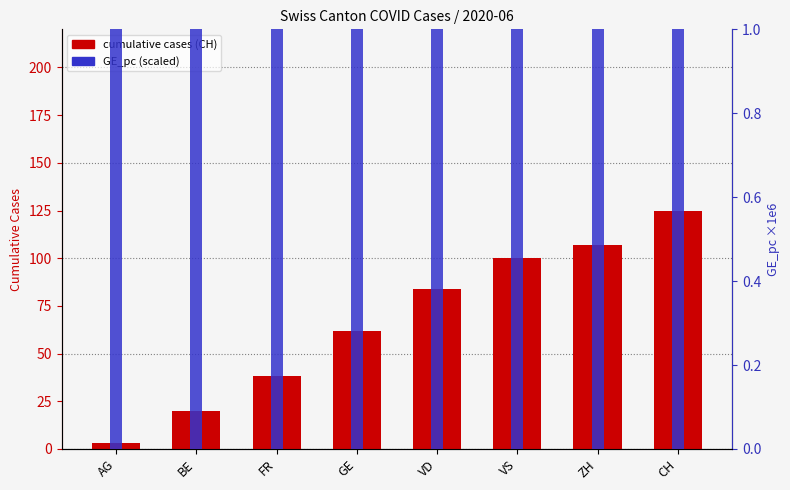

How many values in the cumulative cases (CH) series exceed 84?

3